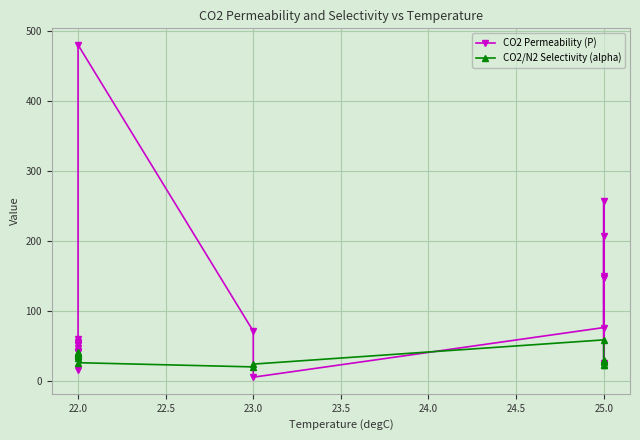

Between 25.0 and 22.0, which is larger?

22.0